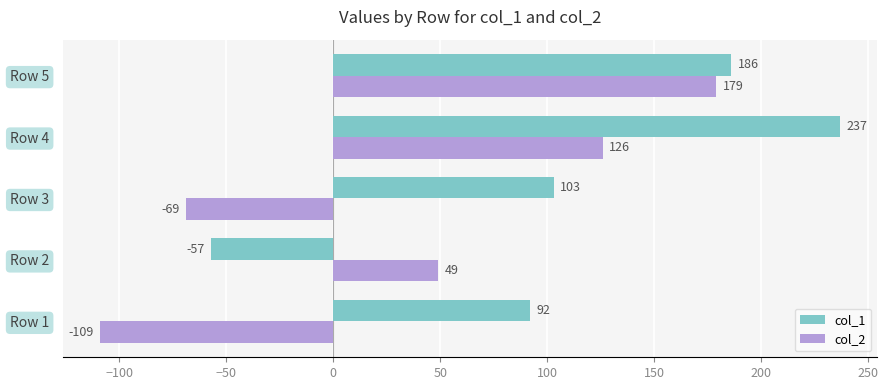

At which label is col_2 closest to 35?

Row 2